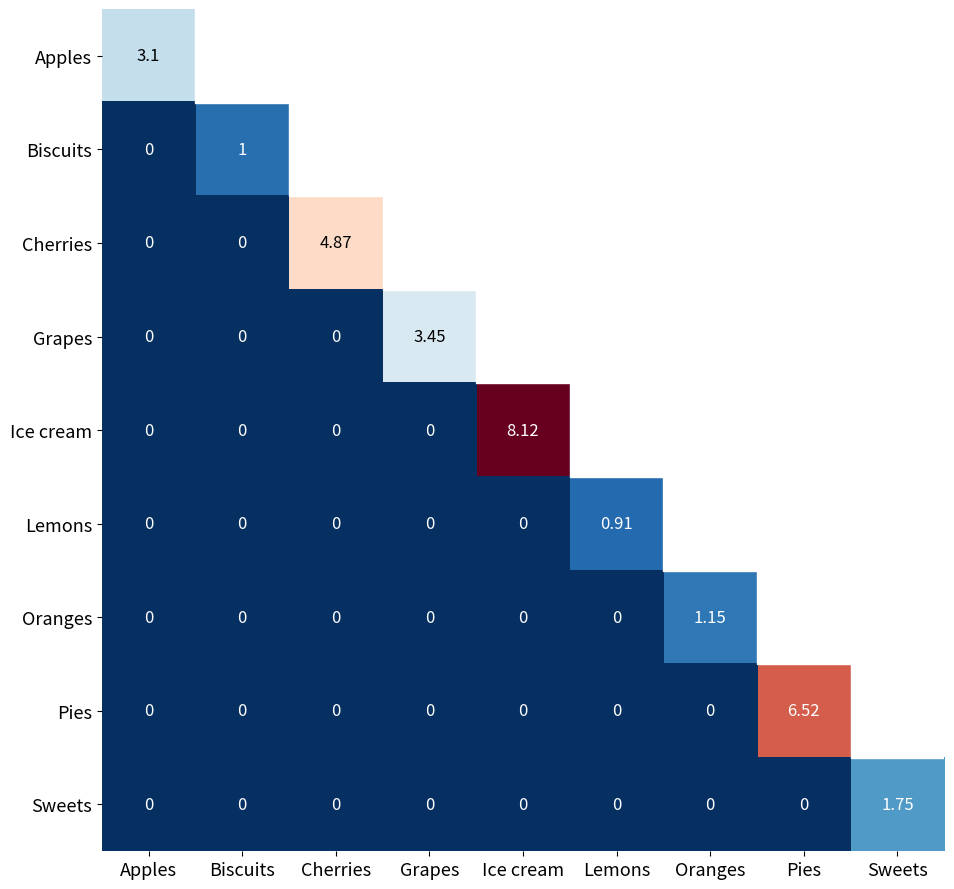

How many distinct data groups are displayed?

9